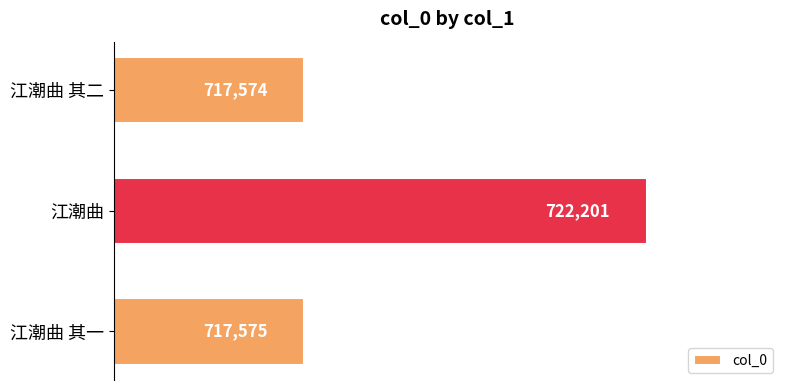

How many data points are less than 717575?

1